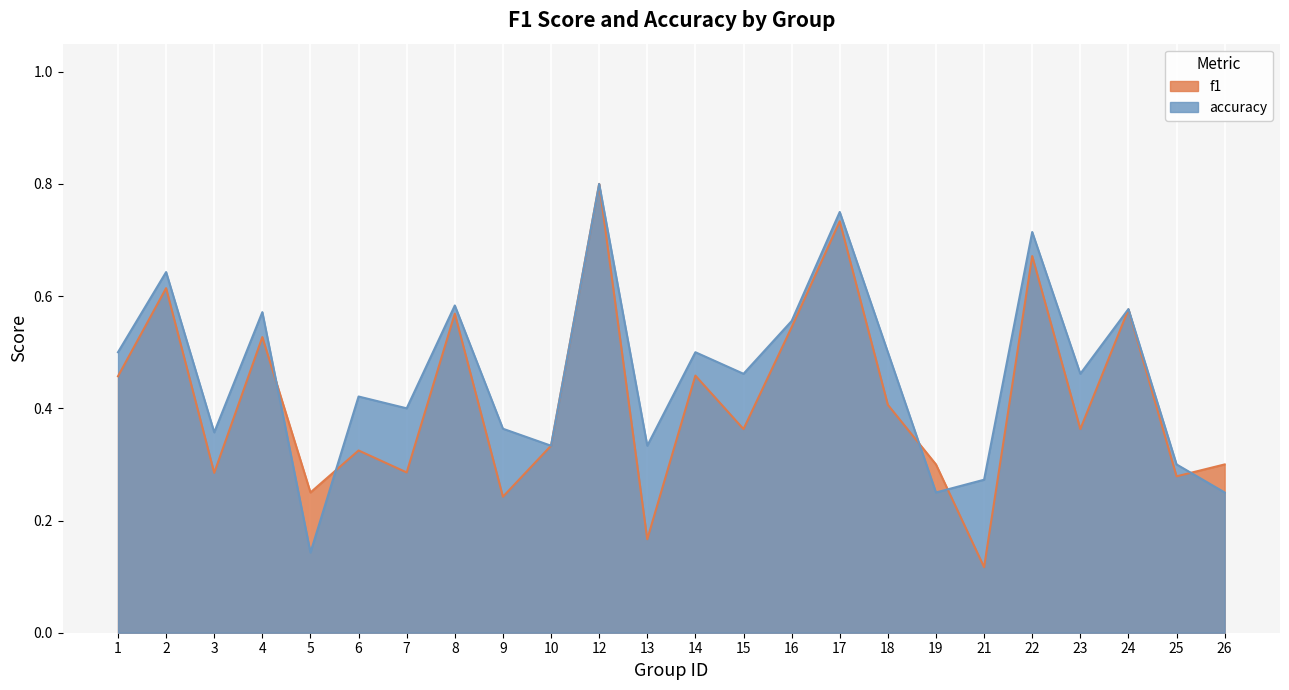

How many interior local valleys does the f1 series have?

9